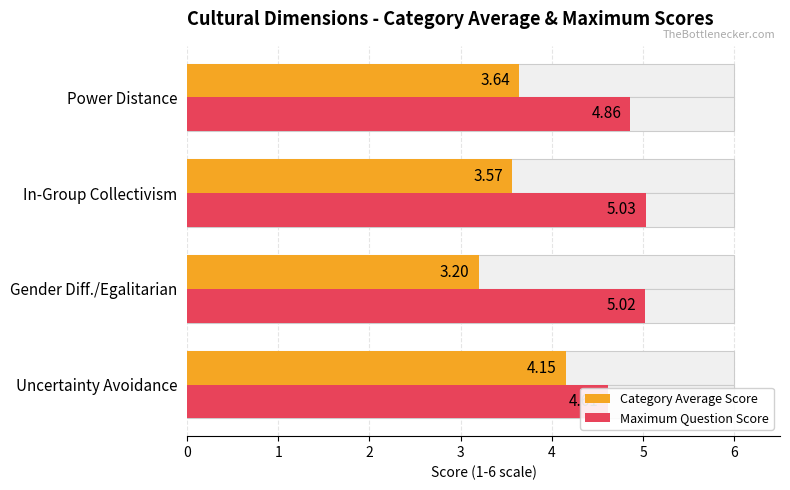

True or false: Maximum Question Score has a value of 8.6 at In-Group Collectivism.

False